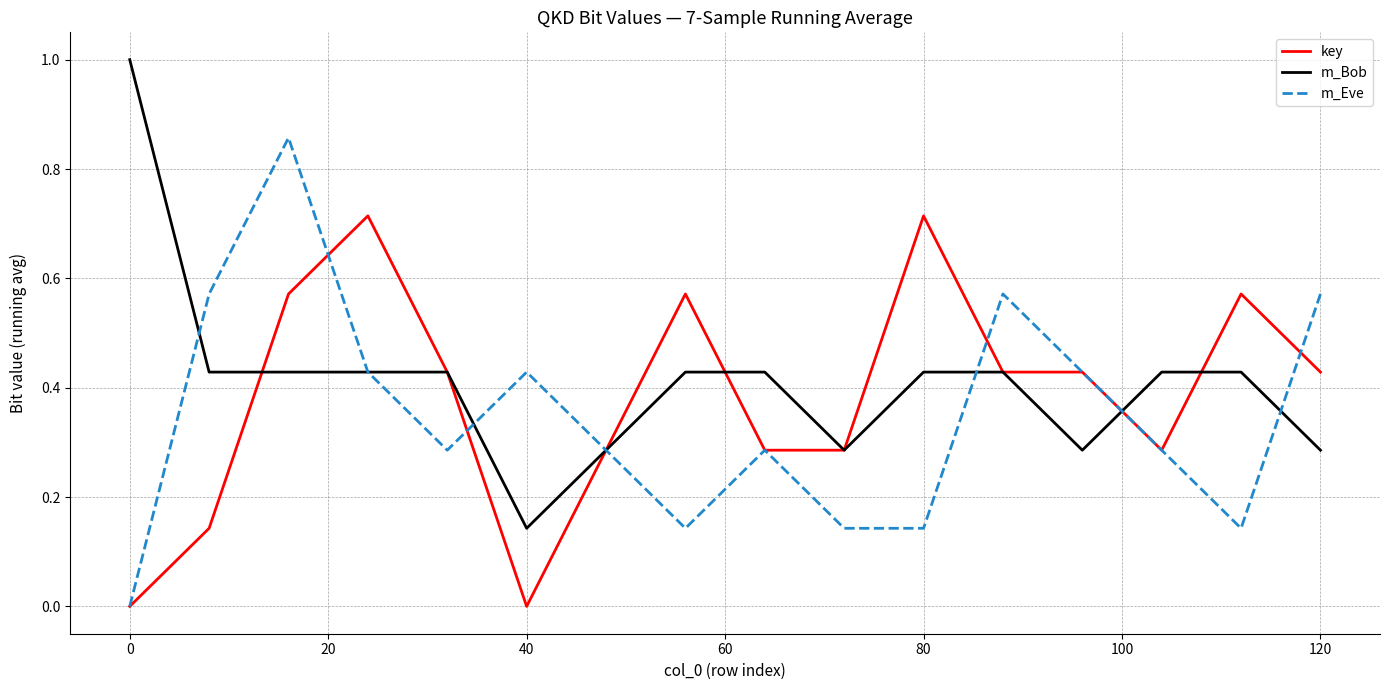

List the series in order of their peak value, lowest first.

key, m_Eve, m_Bob